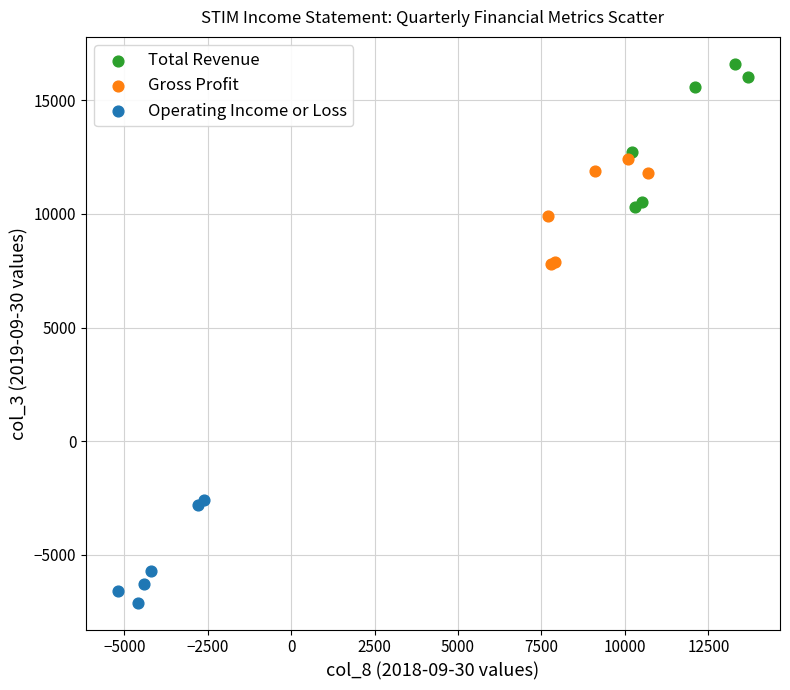

Which series reaches the minimum Y coordinate?

Operating Income or Loss